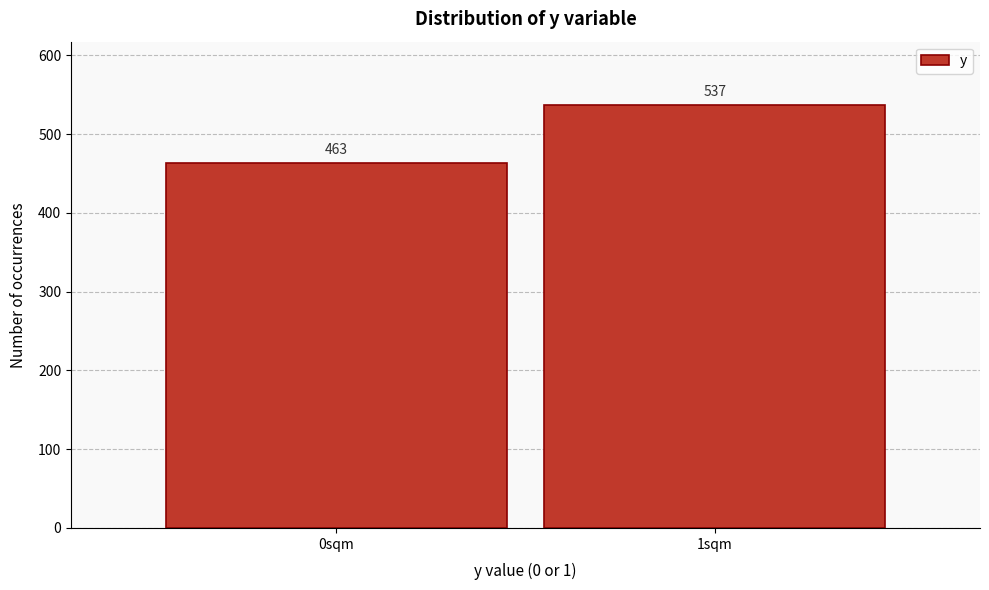

Reading left to right, what are all the values shown in this chart?

463	537